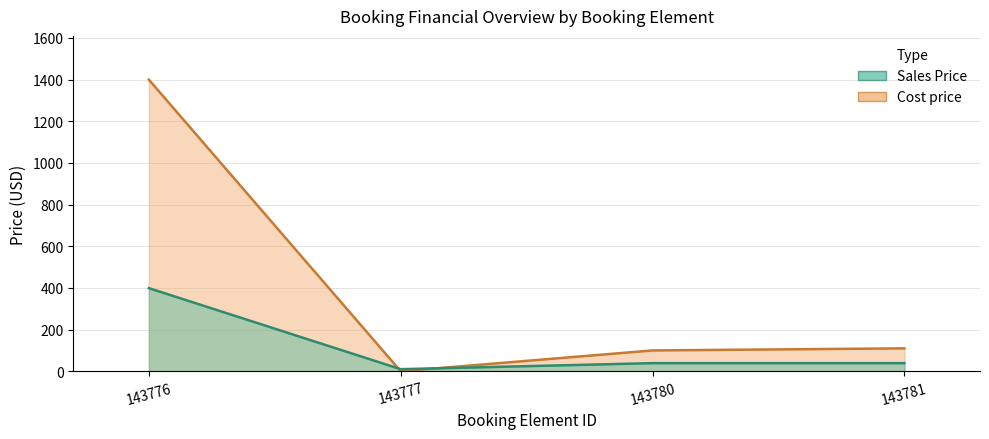

What is the difference between the second highest and minimum values in the Cost price series?

110